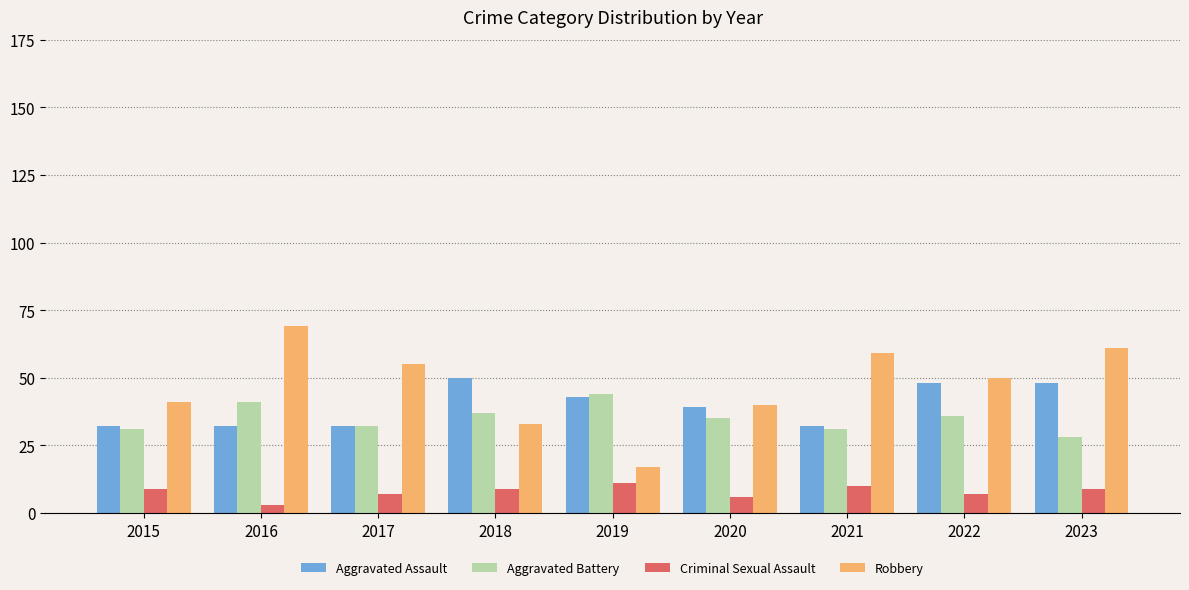

What is the total value across all series at 2018?

129